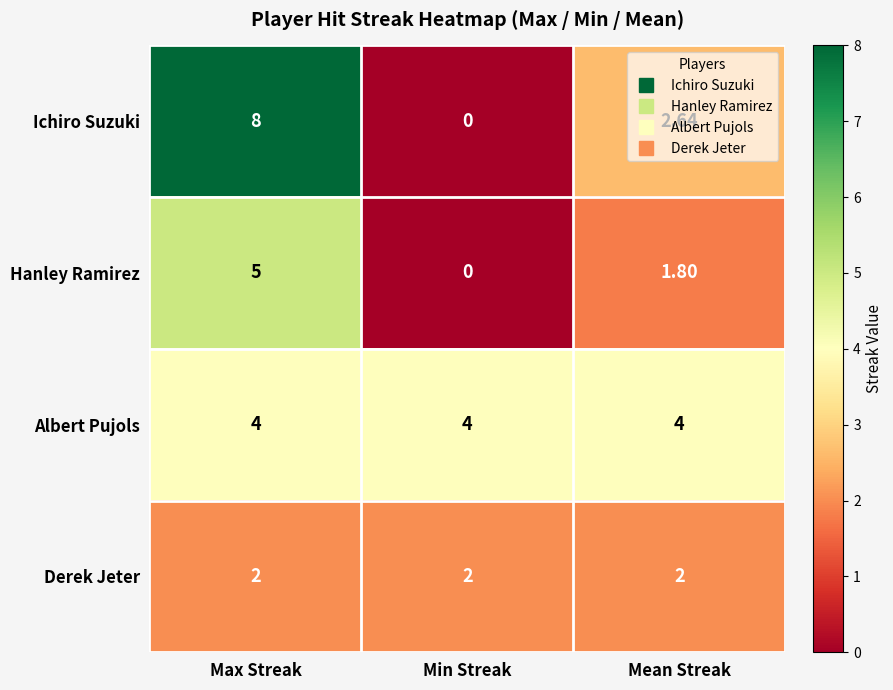

At which category is the sum across all series the highest?

Max Streak